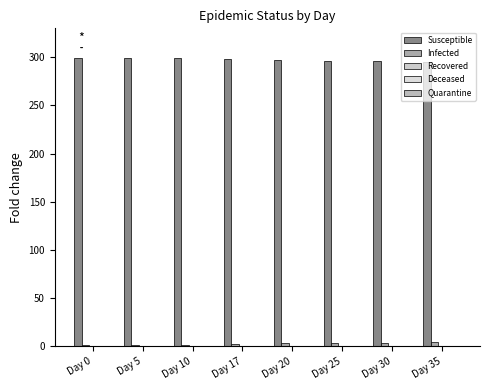

What is the maximum value shown in the chart?

299